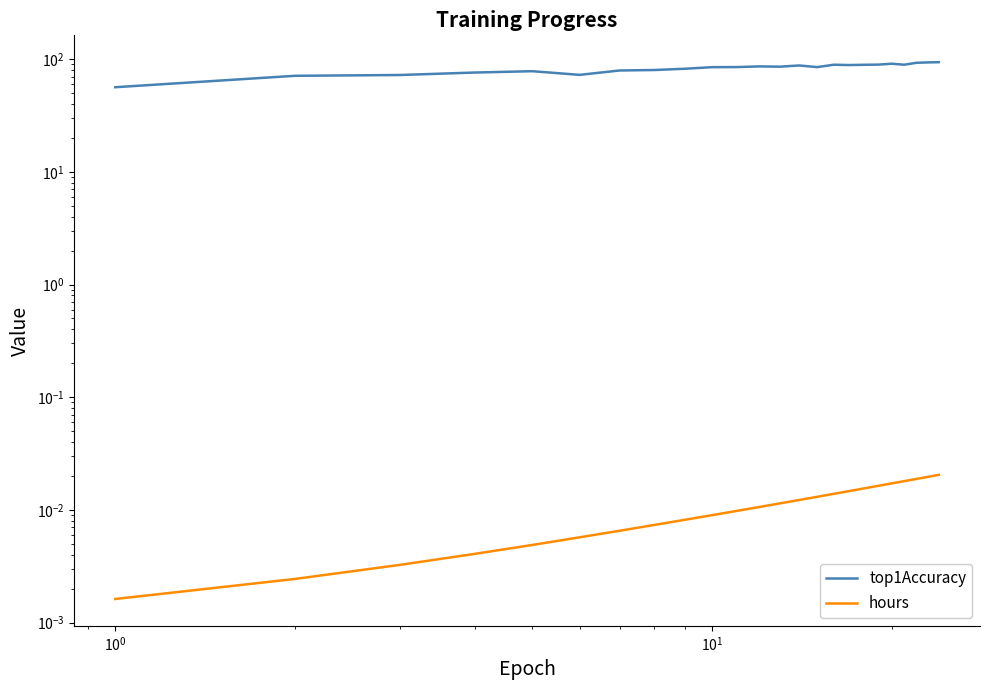

Is the value of hours at 17 greater than the value of top1Accuracy at 7?

No